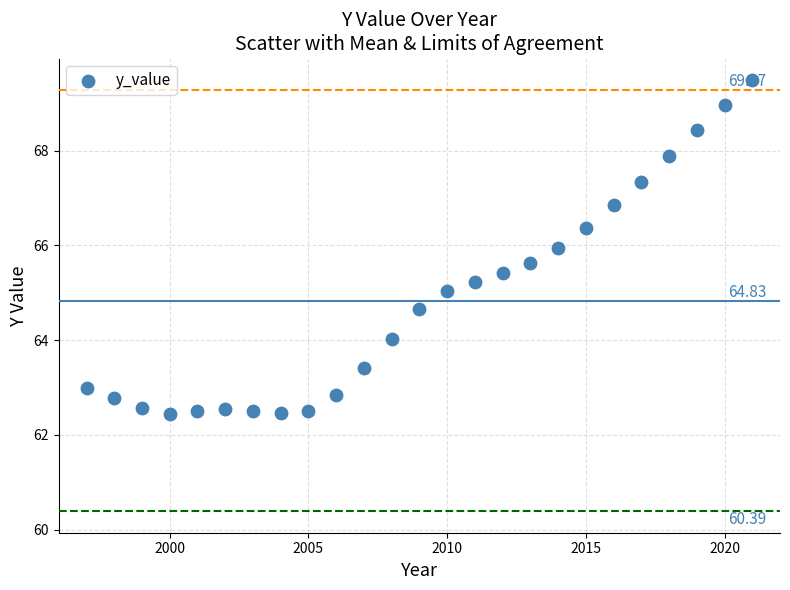

What is the range of Y values (max minus min)?

7.1